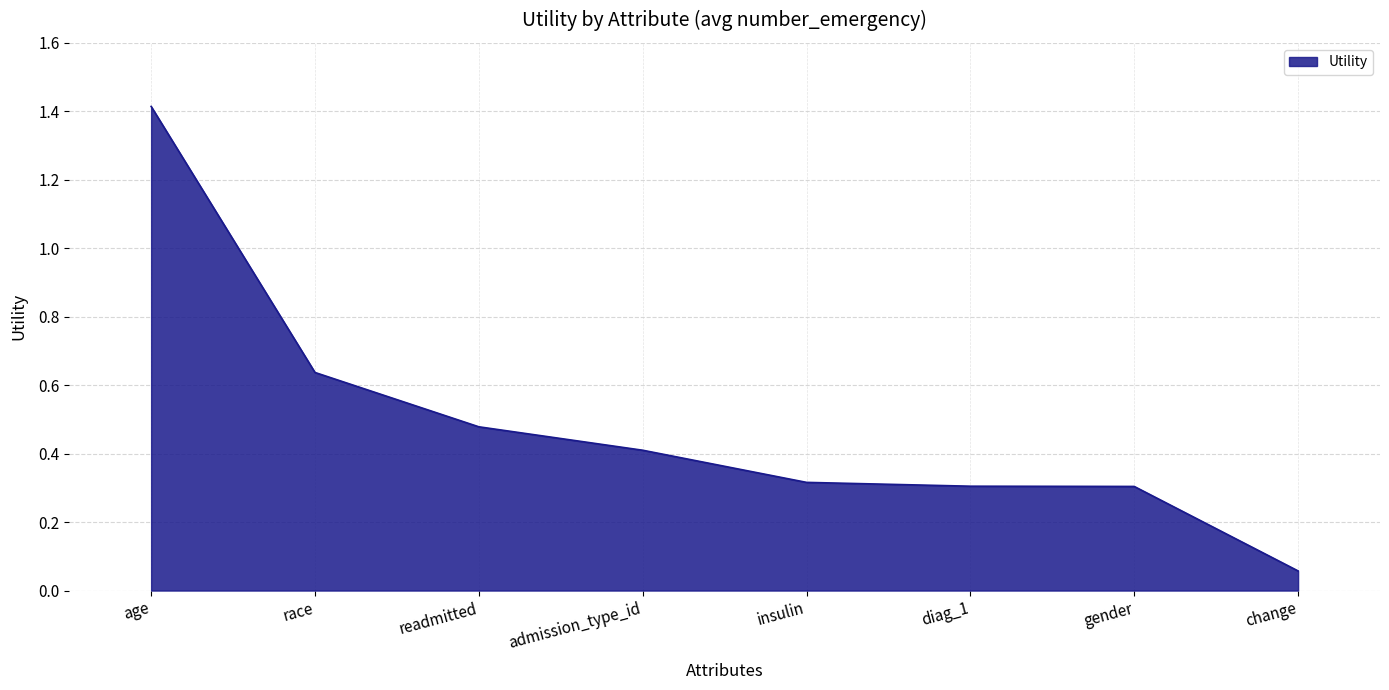

True or false: there are more than 2 points higher than both neighbors.

False